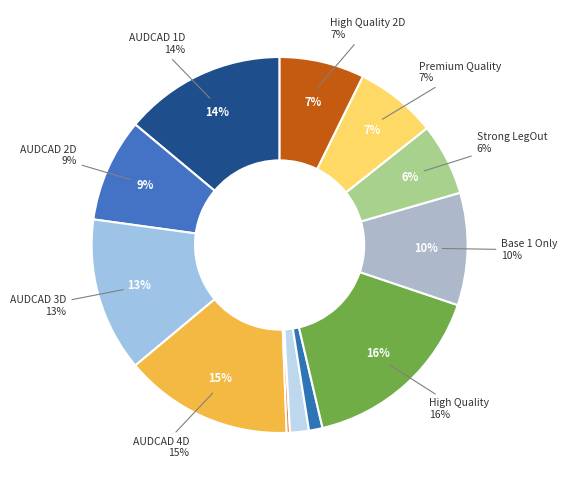

Which slice is the smallest?

Ultra Fresh